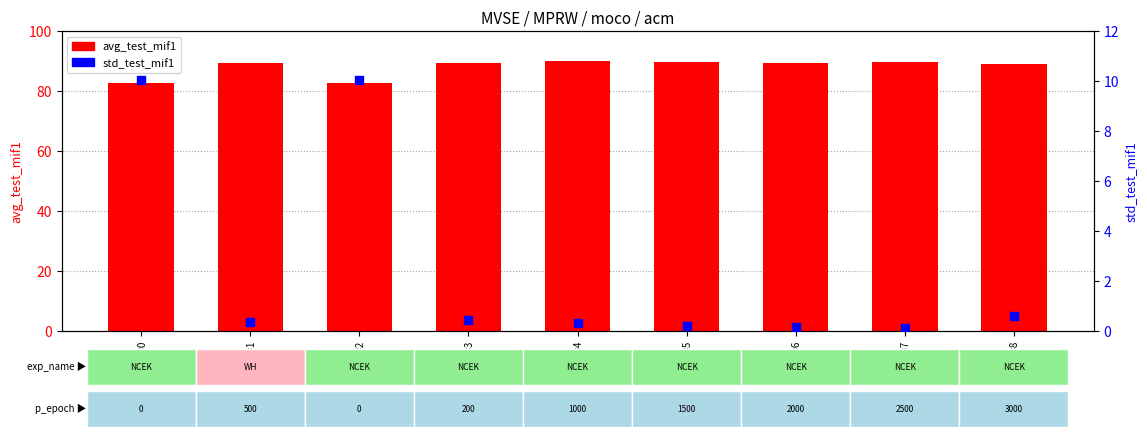

Which series has the largest Y range (max minus min)?

std_test_mif1